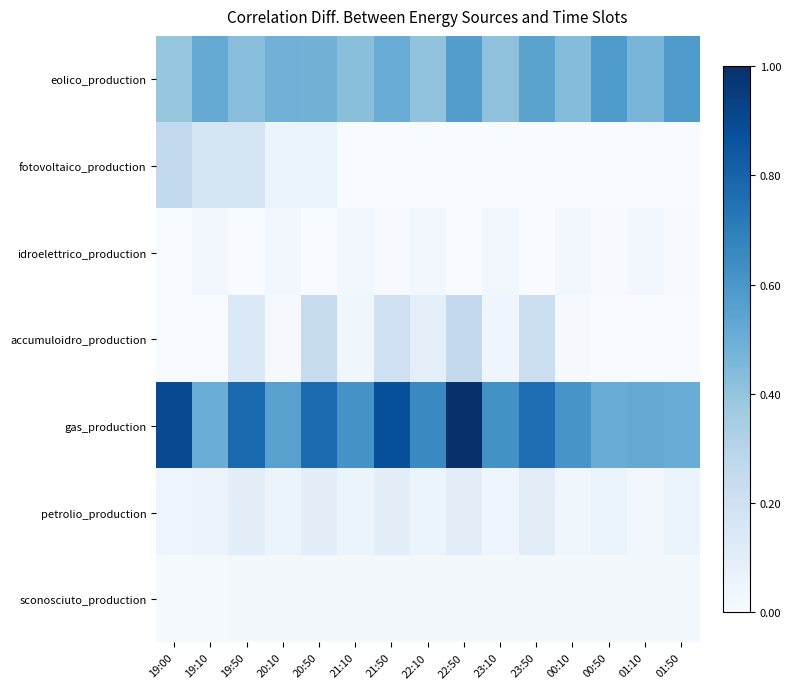

Reading left to right, extract all data points from this chart.

eolico_production: 19:00=0.4	19:10=0.5	19:50=0.4	20:10=0.5	20:50=0.5	21:10=0.4	21:50=0.5	22:10=0.4	22:50=0.6	23:10=0.4	23:50=0.5	00:10=0.4	00:50=0.6	01:10=0.5	01:50=0.6
fotovoltaico_production: 19:00=0.3	19:10=0.2	19:50=0.2	20:10=0.1	20:50=0.1	21:10=0.0	21:50=0.0	22:10=0.0	22:50=0.0	23:10=0.0	23:50=0.0	00:10=0.0	00:50=0.0	01:10=0.0	01:50=0.0
idroelettrico_production: 19:00=0.0	19:10=0.0	19:50=0.0	20:10=0.0	20:50=0.0	21:10=0.0	21:50=0.0	22:10=0.0	22:50=0.0	23:10=0.0	23:50=0.0	00:10=0.0	00:50=0.0	01:10=0.0	01:50=0.0
accumuloidro_production: 19:00=0.0	19:10=-0.0	19:50=0.1	20:10=0.0	20:50=0.2	21:10=0.0	21:50=0.2	22:10=0.1	22:50=0.3	23:10=0.0	23:50=0.2	00:10=0.0	00:50=0.0	01:10=0.0	01:50=0.0
gas_production: 19:00=0.9	19:10=0.5	19:50=0.8	20:10=0.6	20:50=0.8	21:10=0.6	21:50=0.9	22:10=0.7	22:50=1.0	23:10=0.6	23:50=0.8	00:10=0.6	00:50=0.5	01:10=0.5	01:50=0.5
petrolio_production: 19:00=0.0	19:10=0.1	19:50=0.1	20:10=0.1	20:50=0.1	21:10=0.1	21:50=0.1	22:10=0.1	22:50=0.1	23:10=0.0	23:50=0.1	00:10=0.0	00:50=0.1	01:10=0.0	01:50=0.1
sconosciuto_production: 19:00=0.0	19:10=0.0	19:50=0.0	20:10=0.0	20:50=0.0	21:10=0.0	21:50=0.0	22:10=0.0	22:50=0.0	23:10=0.0	23:50=0.0	00:10=0.0	00:50=0.0	01:10=0.0	01:50=0.0